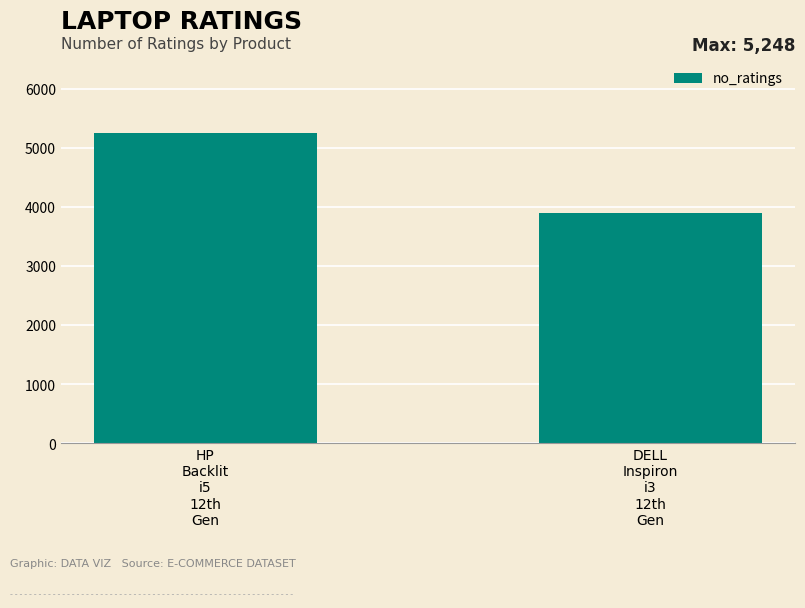

What is the smallest value displayed?

3899